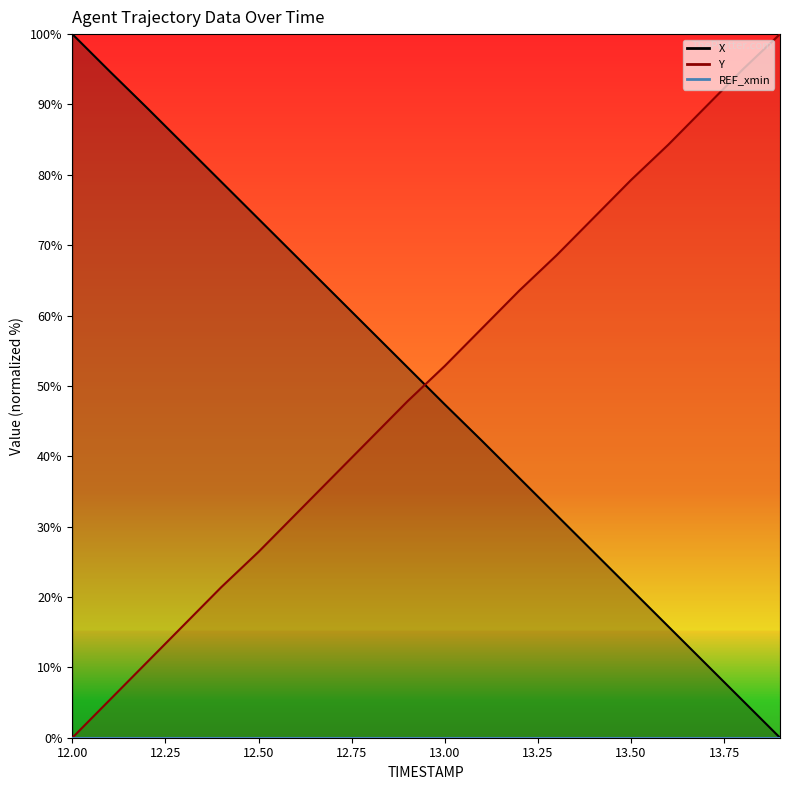

The value of Y at 13.5 is 39.5. True or false?

False